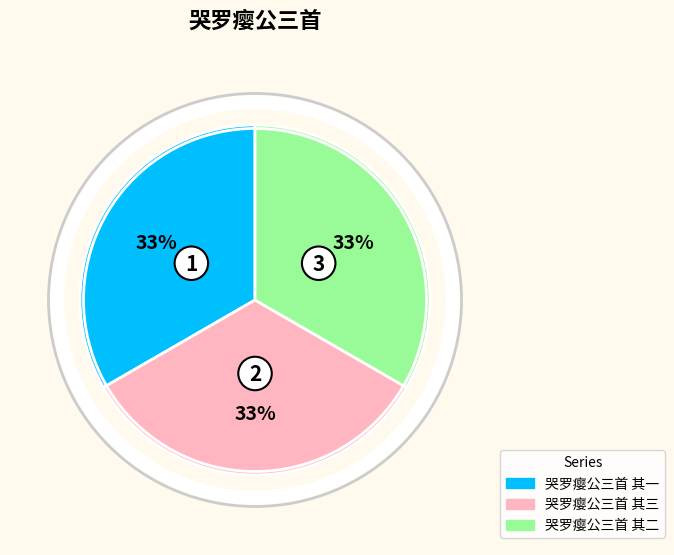

How many slices are in this pie chart?

3